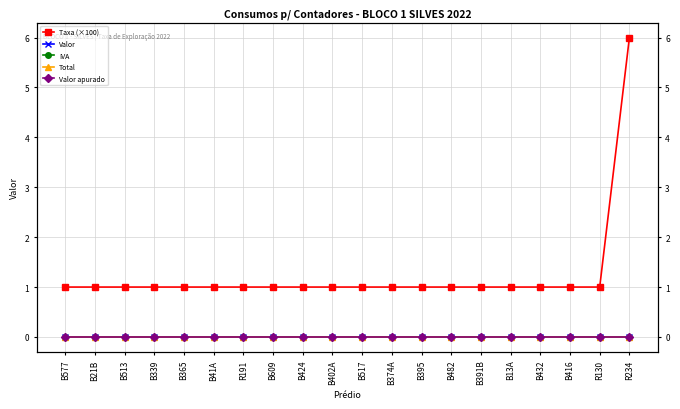

What is the maximum value shown in the chart?

6